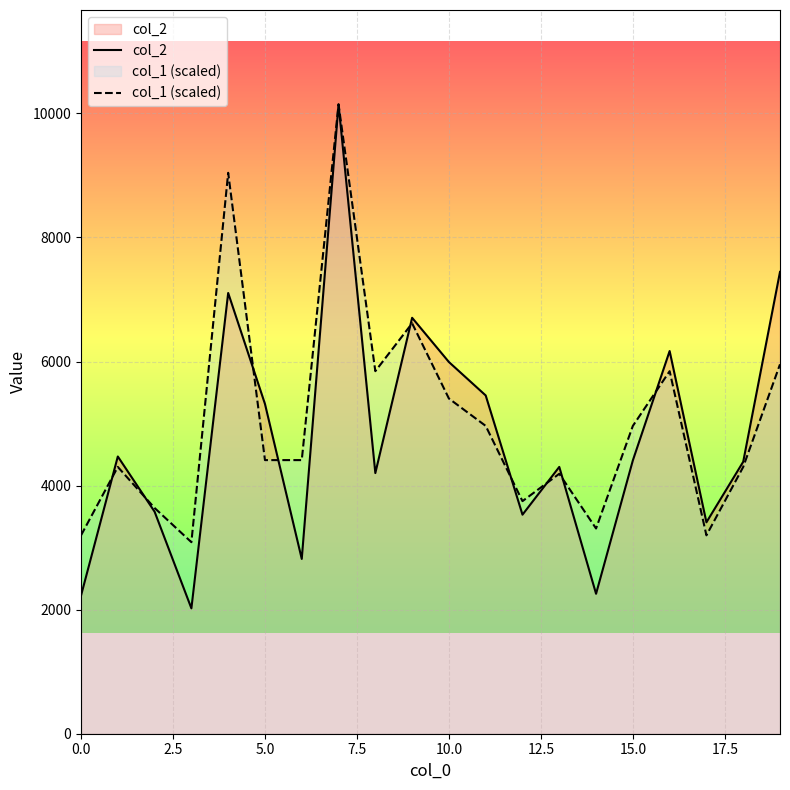

What is the label of the 9th point from the right?

11